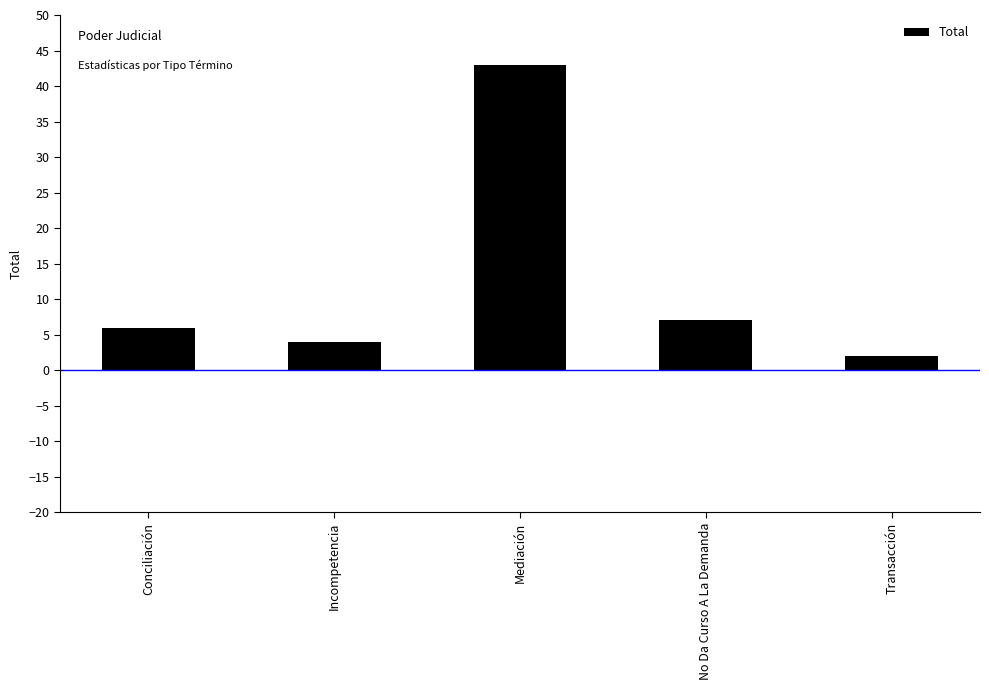

List the labels in order of value, largest first.

Mediación, No Da Curso A La Demanda, Conciliación, Incompetencia, Transacción